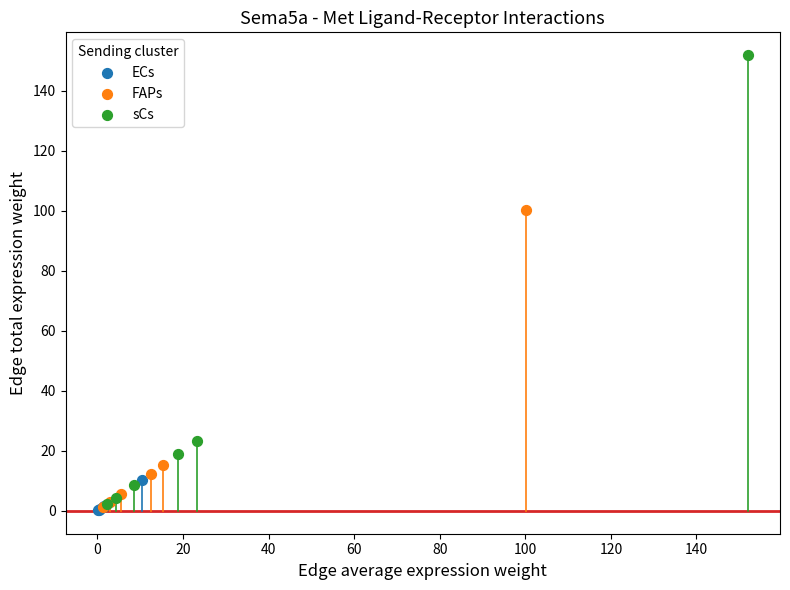

Which series has the widest spread of Y values?

sCs